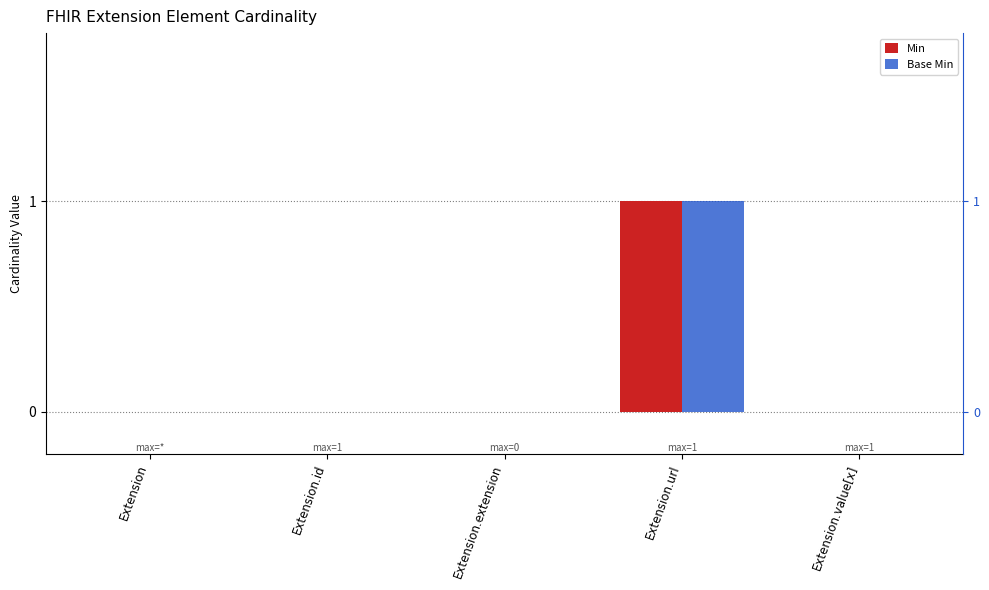

What is the label of the 1st bar from the right?

Extension.value[x]